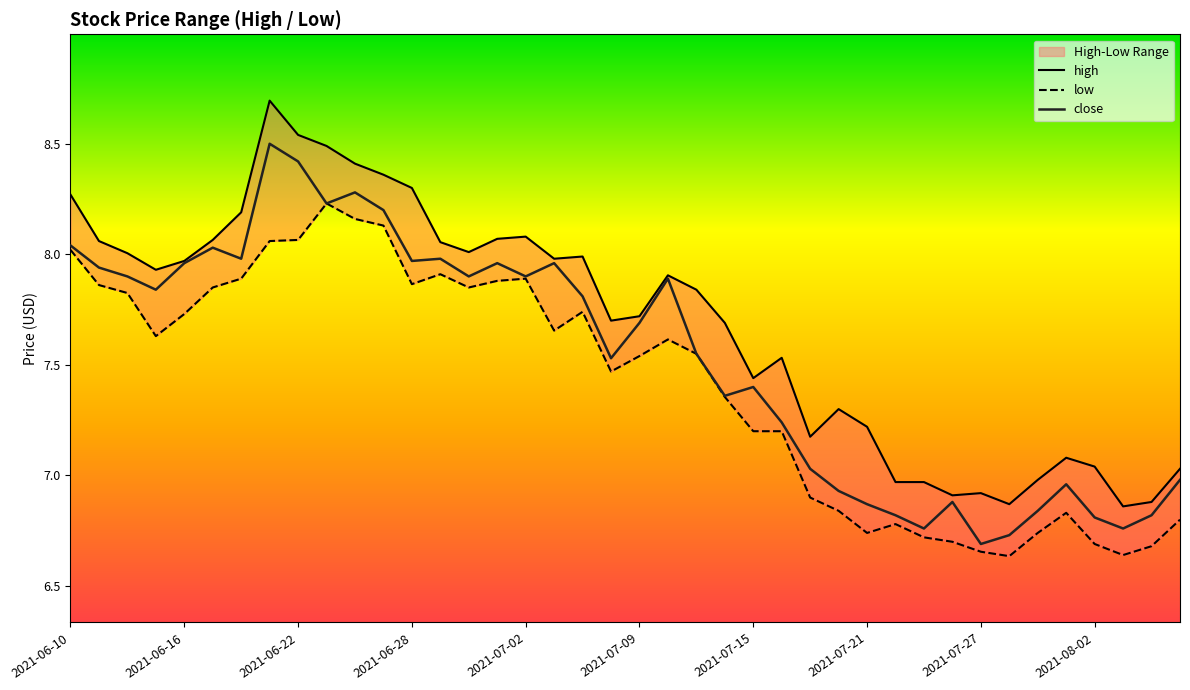

Which series has the largest total across all categories?

high